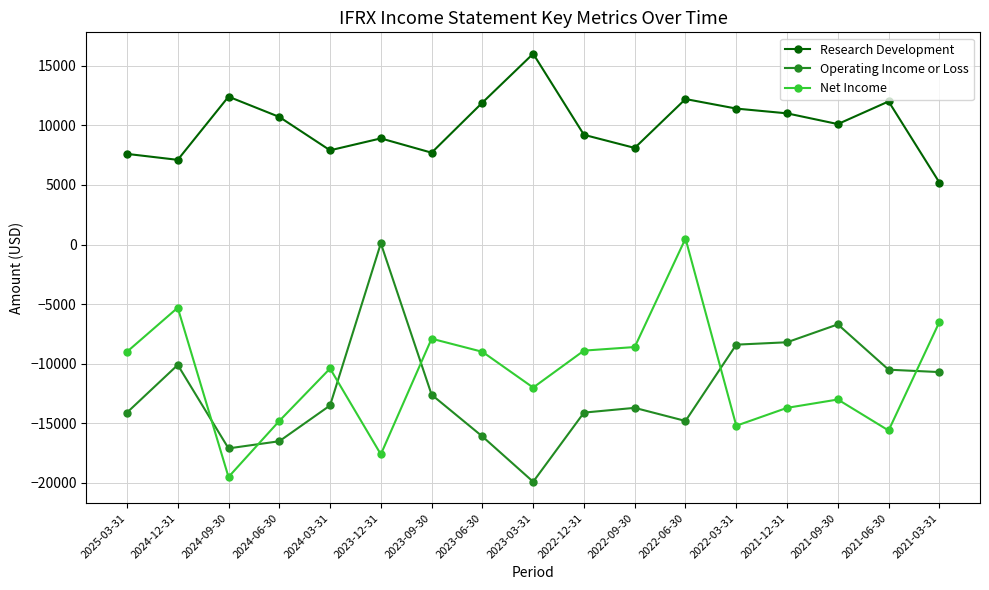

What is the sum of all Net Income values?

-186500